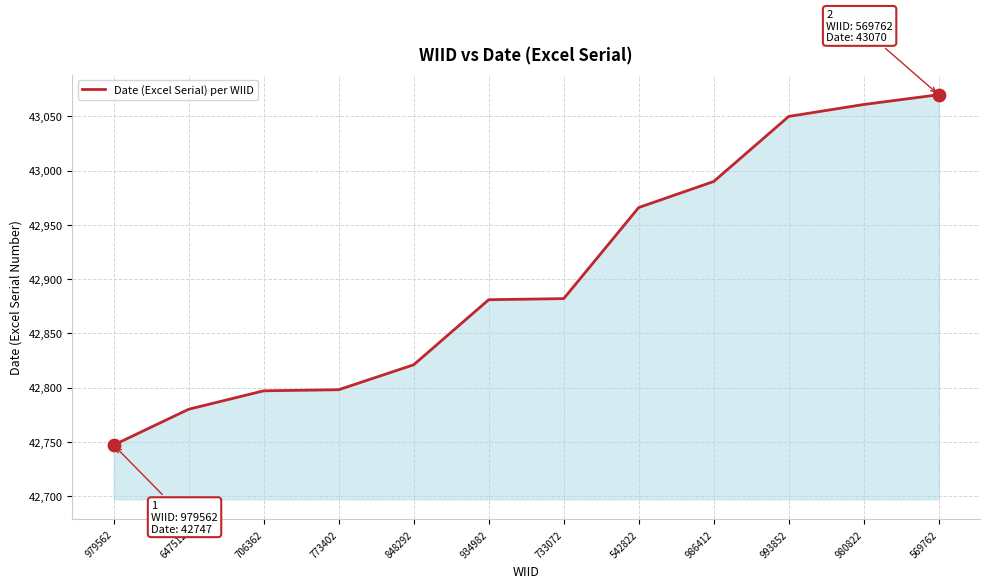

Between 848292 and 993852, which is larger?

993852